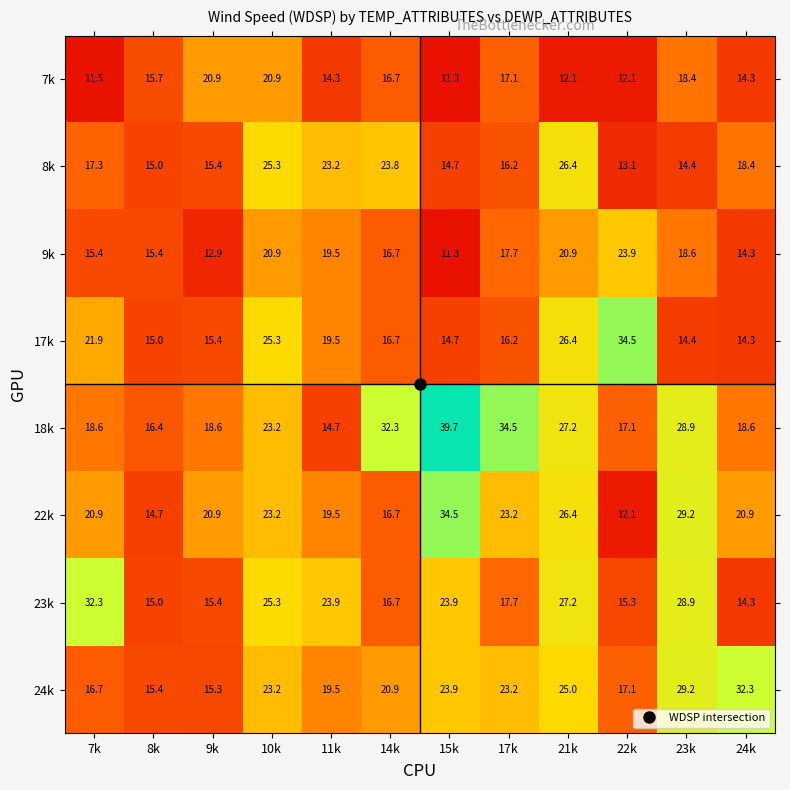

The 18k series shows 14.7 at 11k. True or false?

True